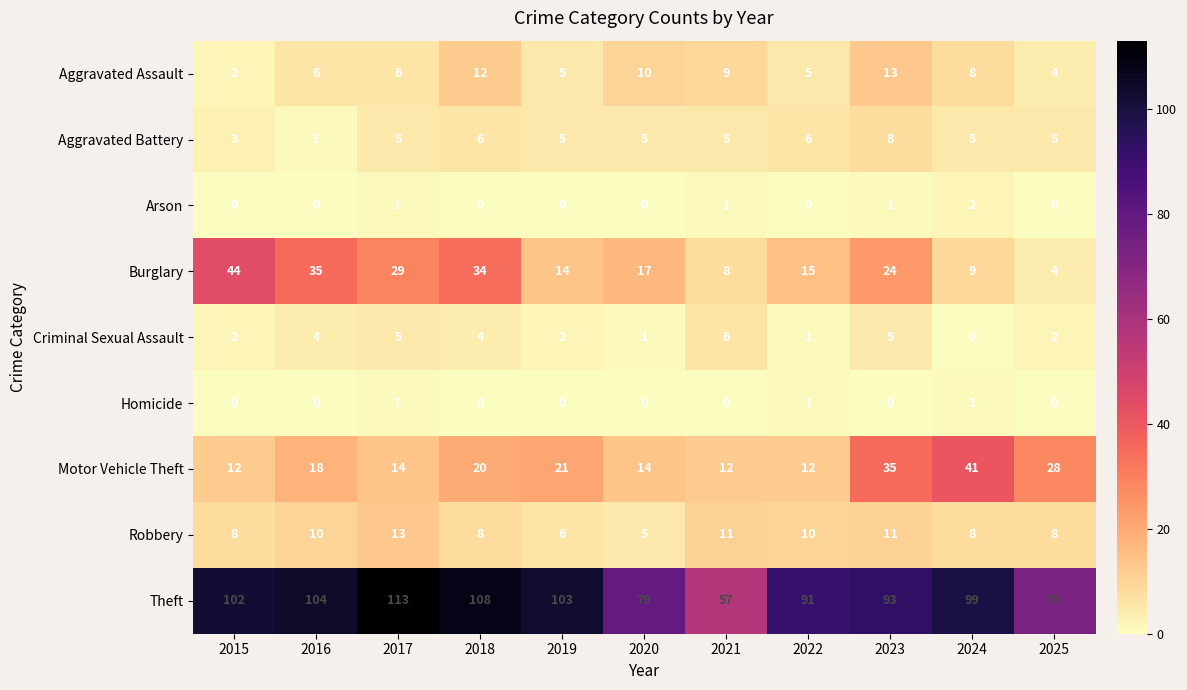

Where is Theft nearest to the value 85?

2020